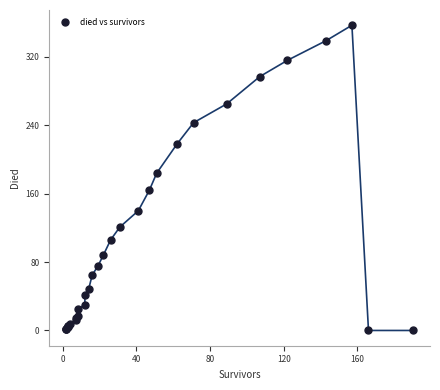

What Y value in the scatter plot is closest to 178?

184